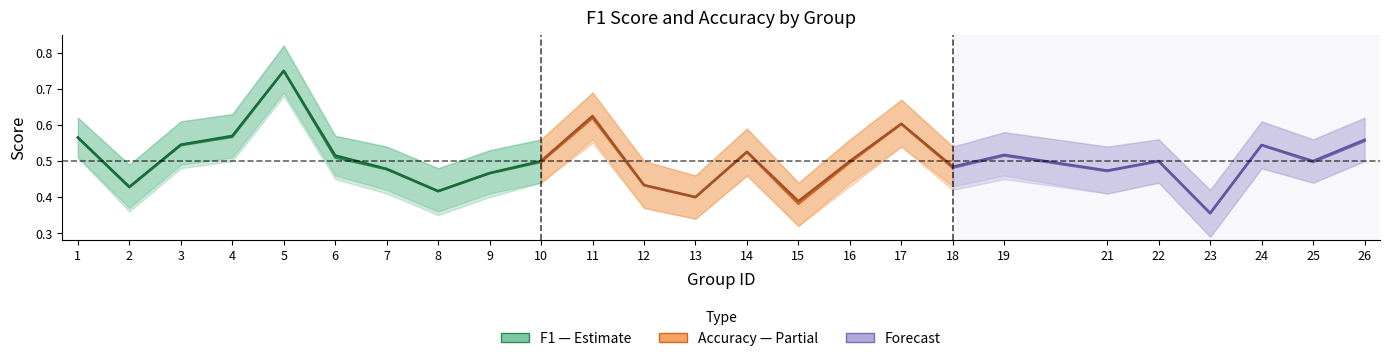

True or false: Accuracy (Estimate) and F1 (Estimate) intersect in this chart.

False